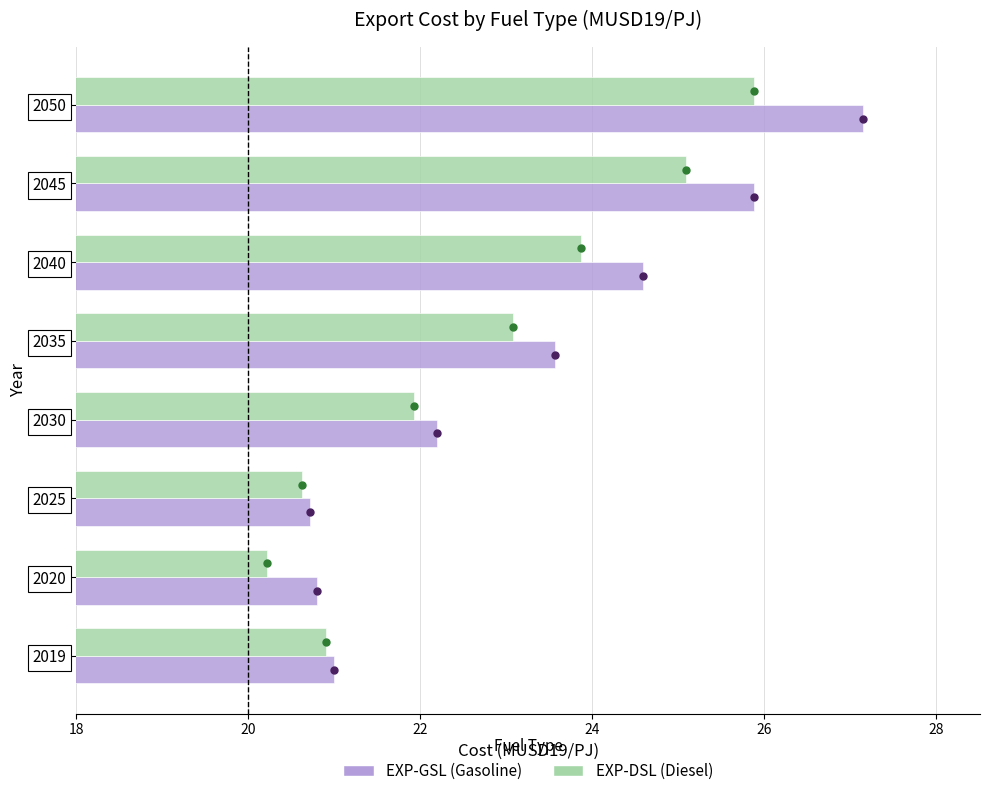

At which category does the chart reach its peak across all series?

2050